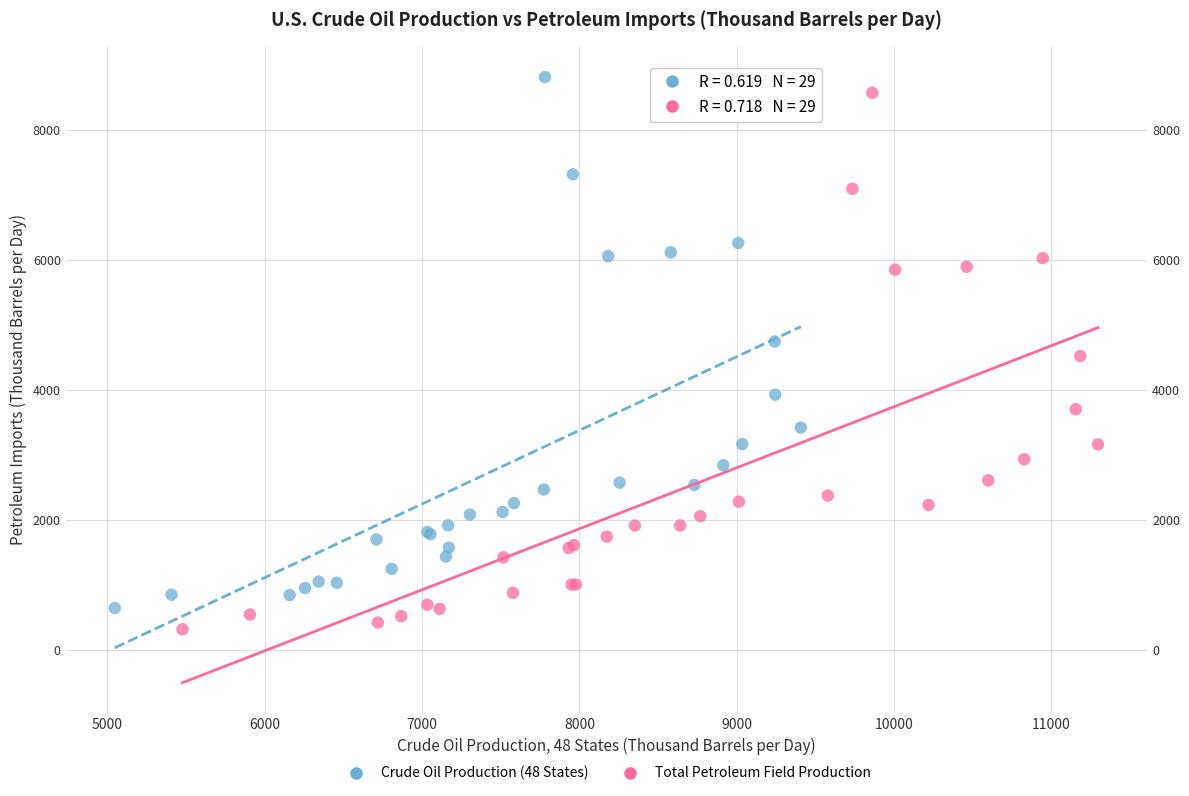

Which series has the widest spread of Y values?

Total Petroleum Field Production